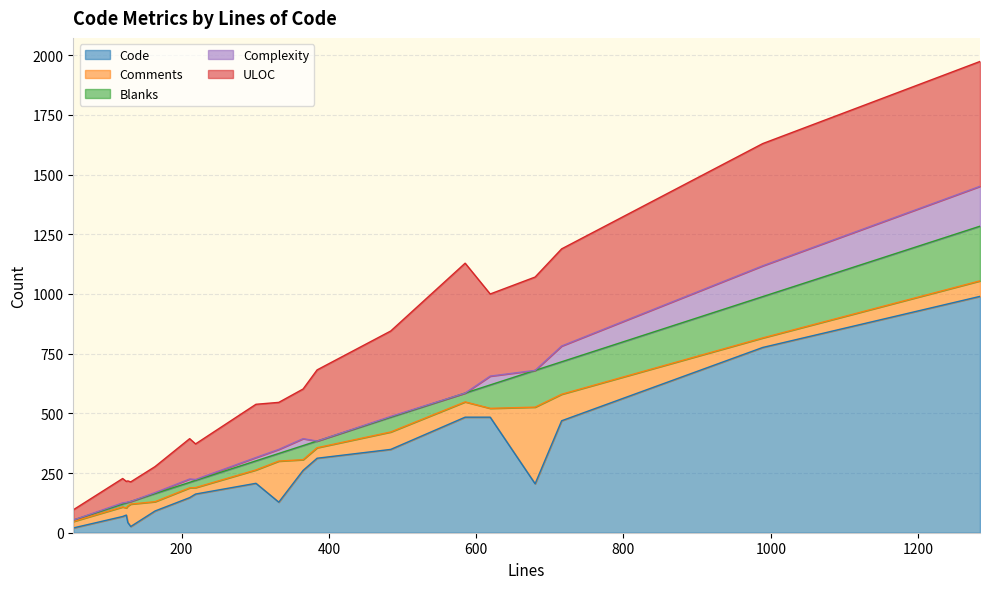

List the labels in order of Comments value, largest first.

680, 332, 716, 131, 484, 127, 1284, 585, 301, 365, 384, 211, 120, 989, 164, 619, 125, 53, 219